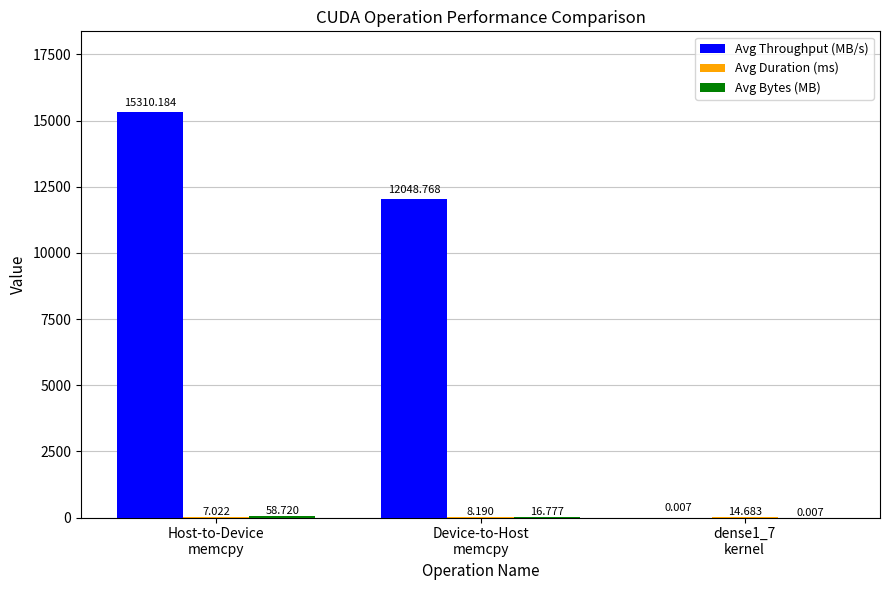

True or false: Avg Throughput (MB/s) has a value of 25192.7 at Host-to-Device
memcpy.

False